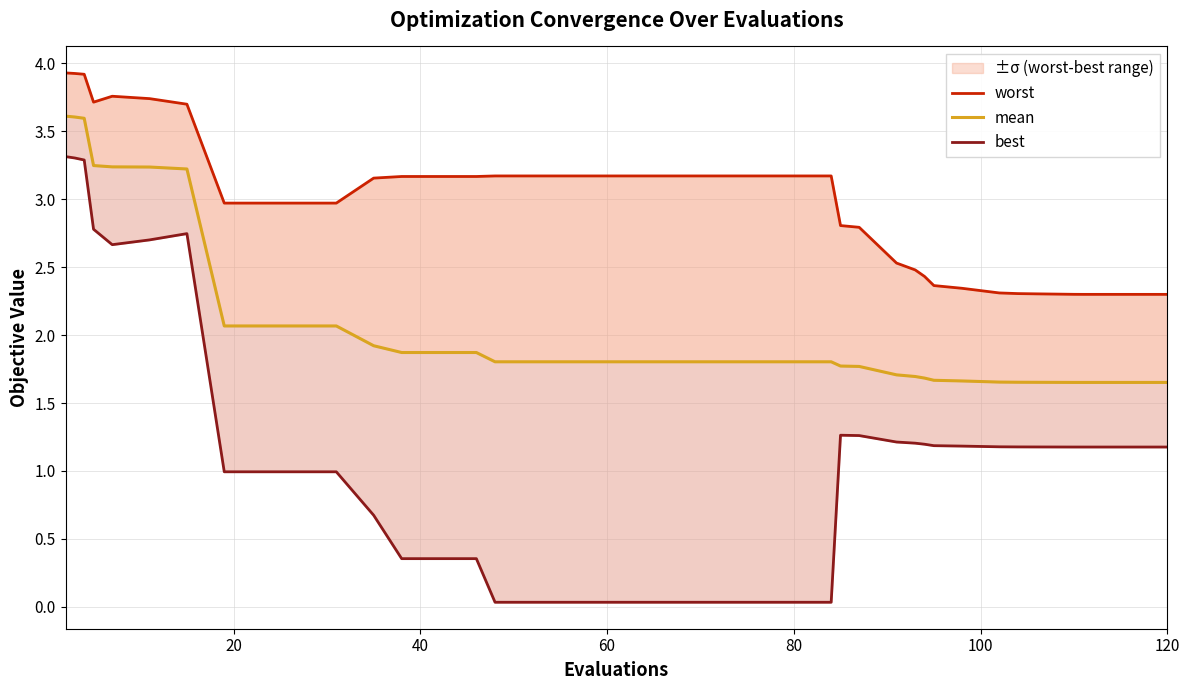

True or false: mean has more than 0 points higher than both neighbors.

False